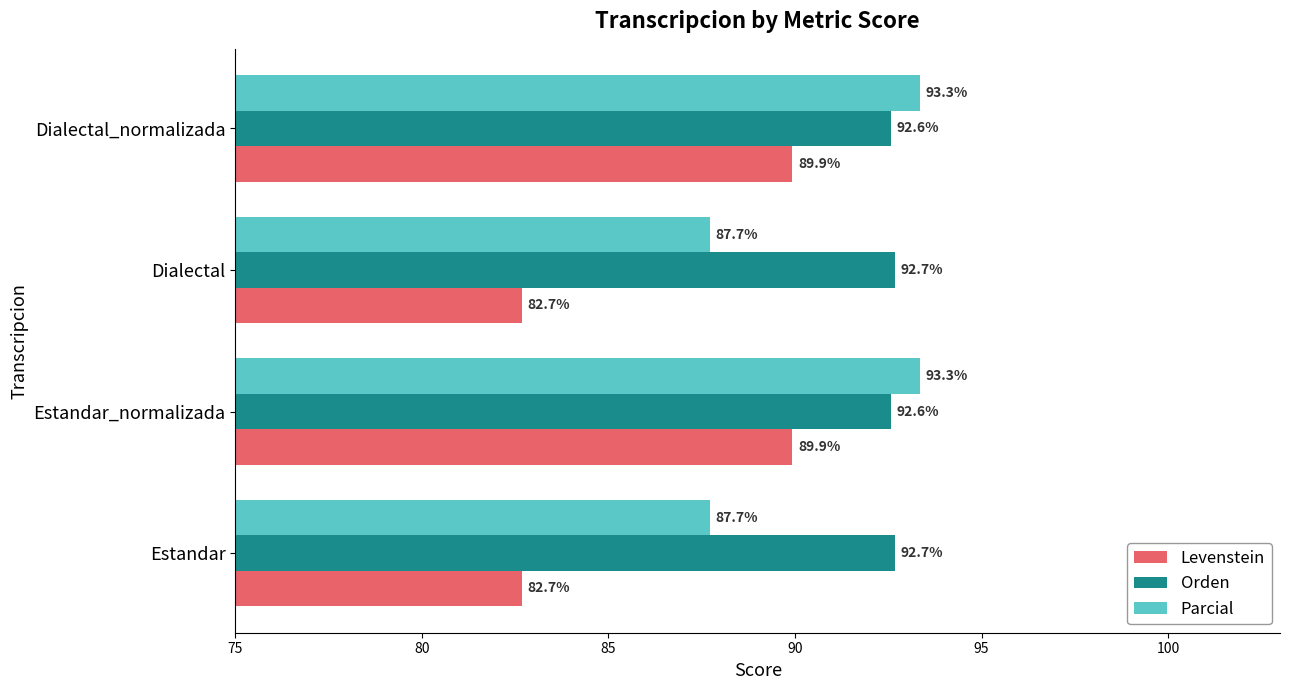

True or false: Levenstein has a value of 29.4 at Estandar.

False